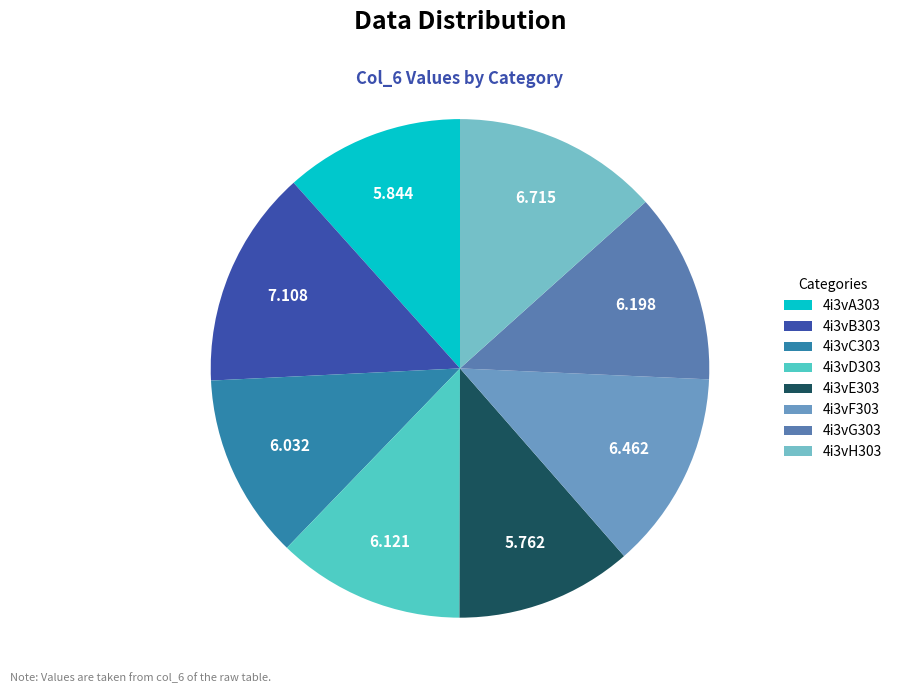

Is there a majority slice in this chart?

No